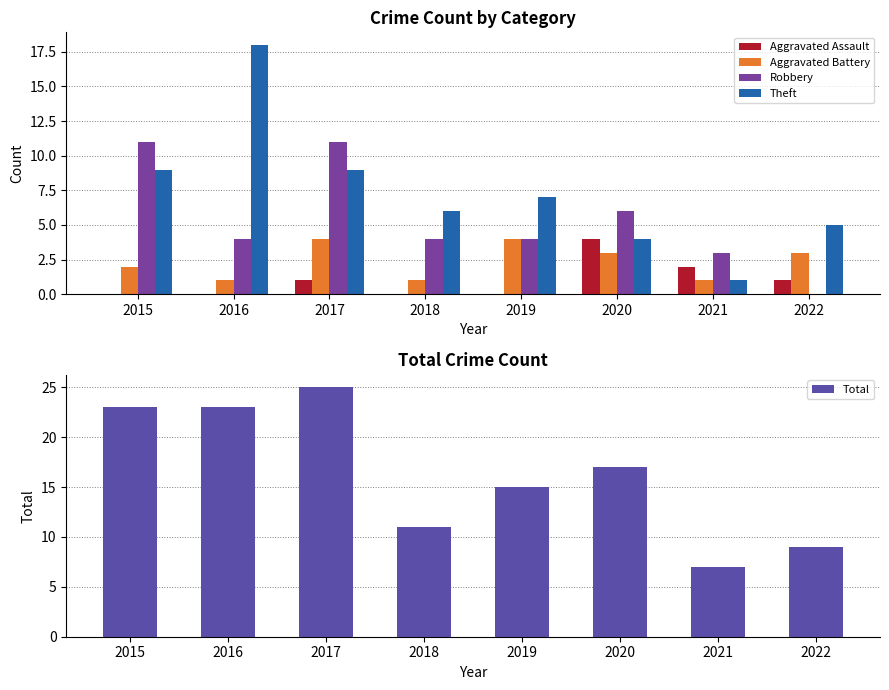

Between 2015 and 2022, which is larger?

2022